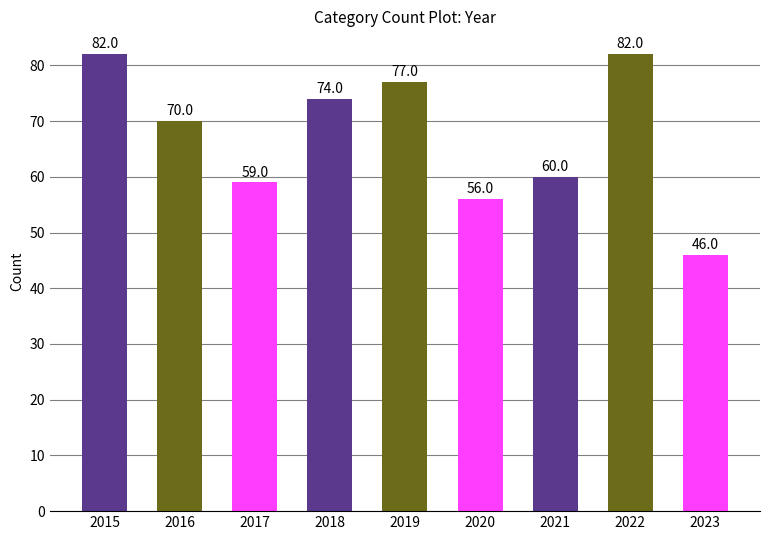

What is the change in value from 2018 to 2019?

+3